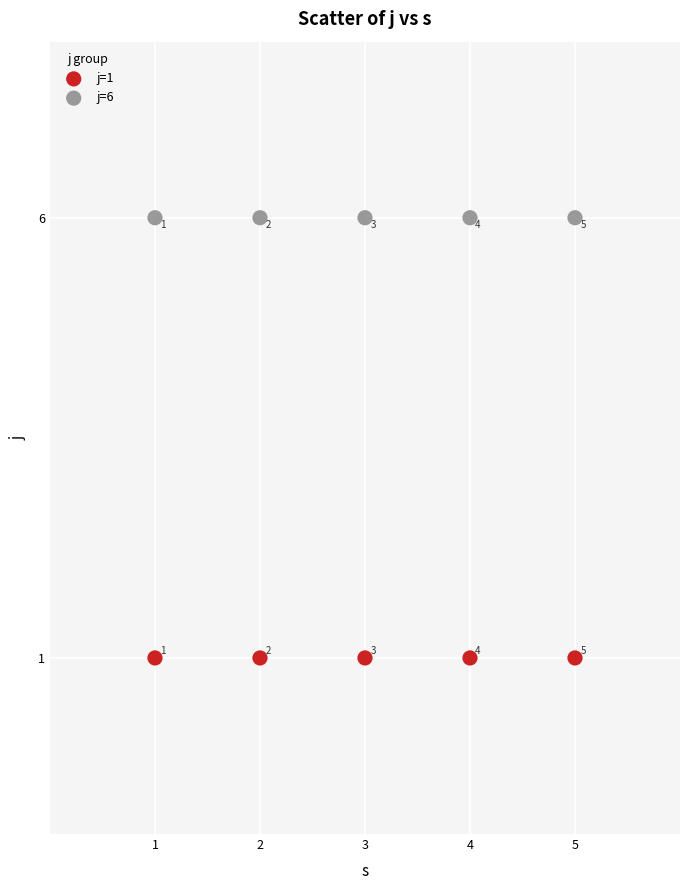

Which series contains the highest Y value?

j=6